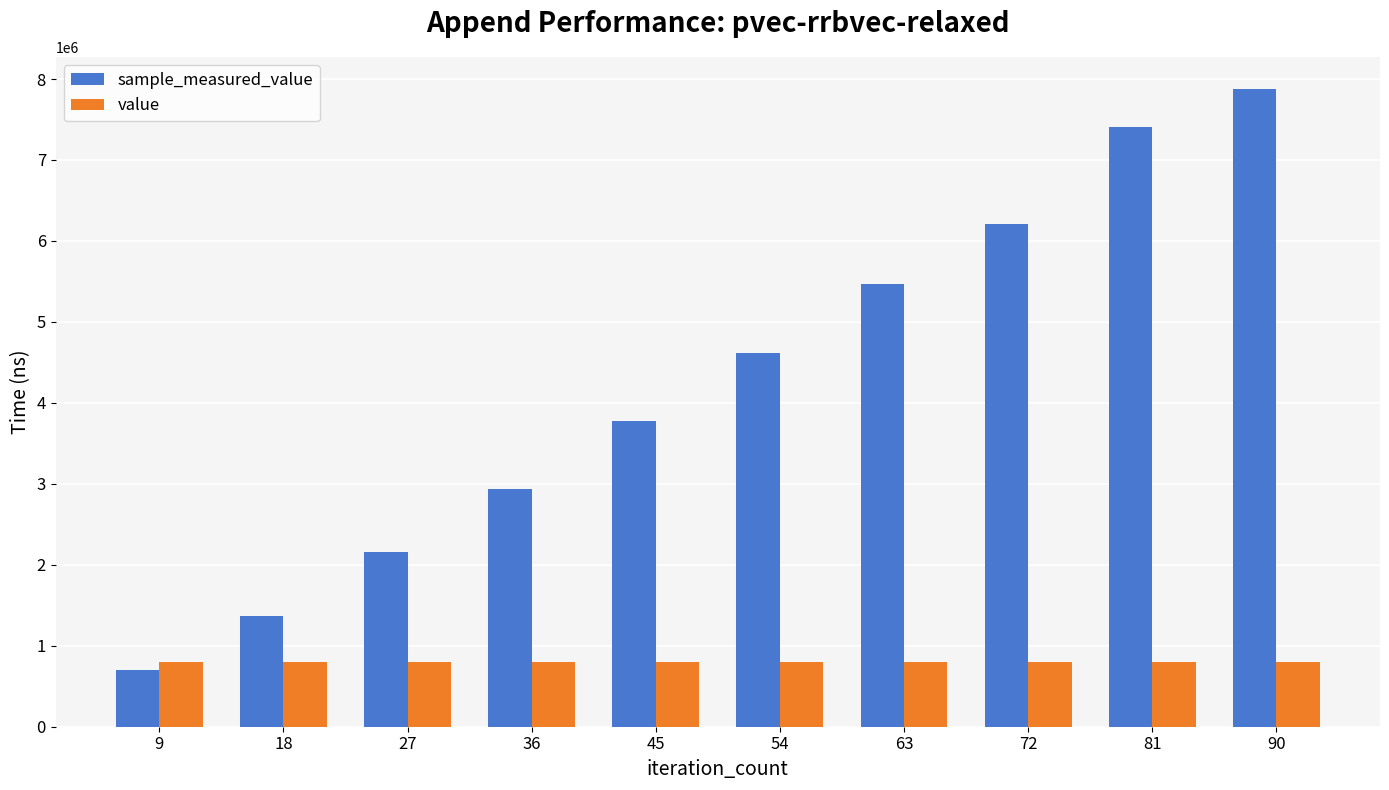

Reading right to left, list all the values displayed in this chart.

sample_measured_value: 90=7877944	81=7409664	72=6204464	63=5466524	54=4611738	45=3776794	36=2937460	27=2152634	18=1373209	9=703170
value: 90=800000	81=800000	72=800000	63=800000	54=800000	45=800000	36=800000	27=800000	18=800000	9=800000